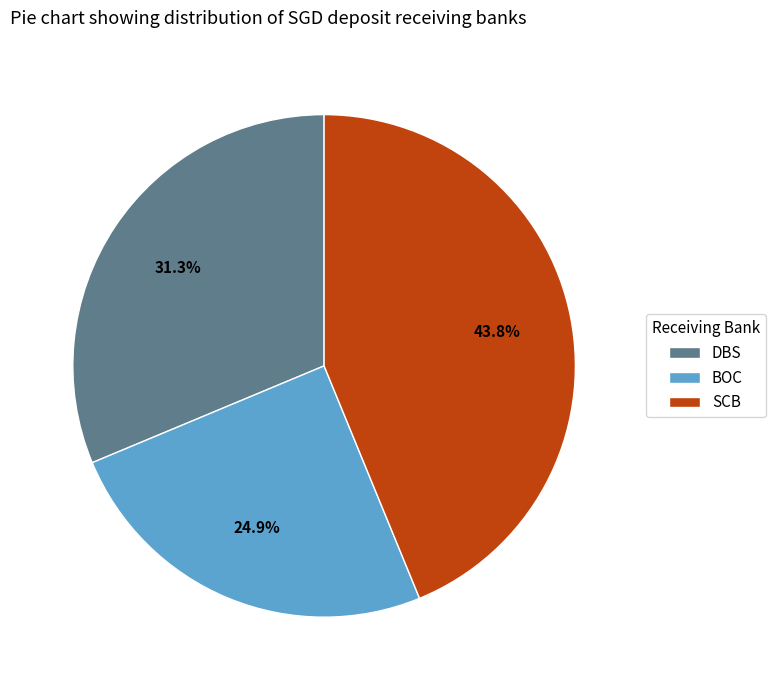

Rank the categories by value from lowest to highest.

BOC, DBS, SCB